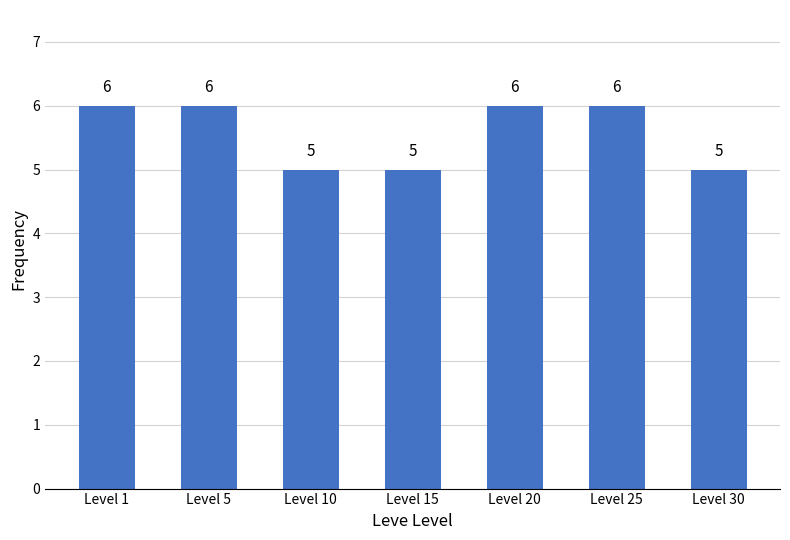

What is the ratio of the value at Level 20 to the value at Level 15?

1.2